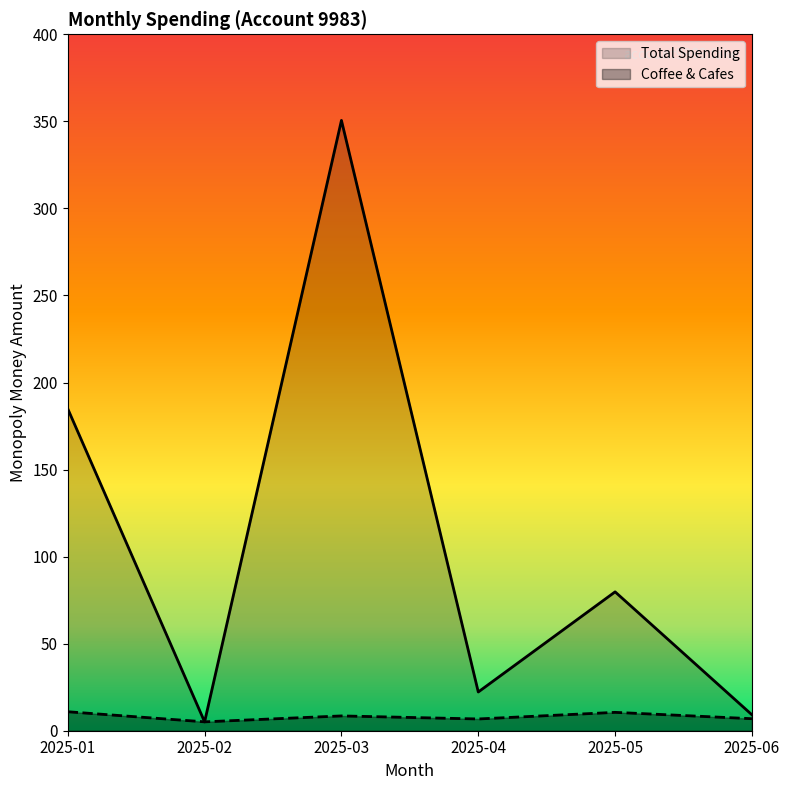

List the series in order of their peak value, highest first.

Total Spending, Coffee & Cafes